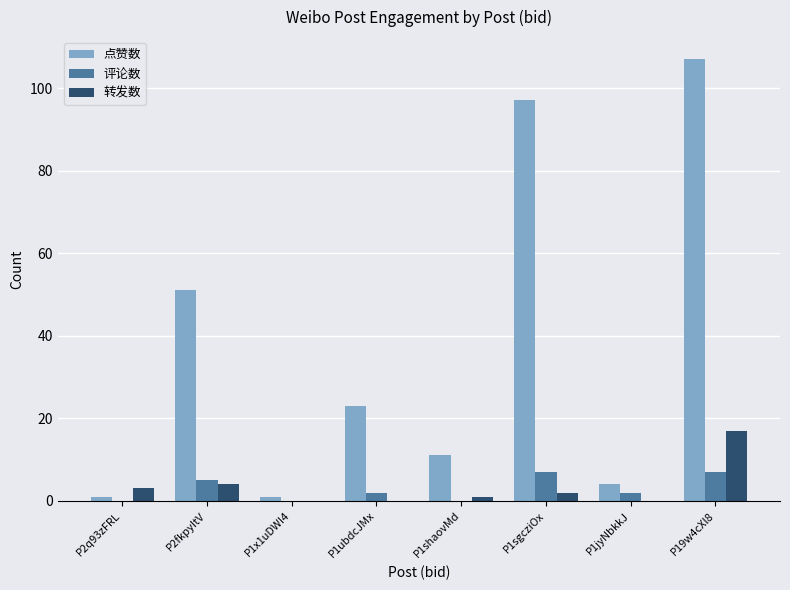

Reading left to right, extract all data points from this chart.

点赞数: 1	51	1	23	11	97	4	107
评论数: 0	5	0	2	0	7	2	7
转发数: 3	4	0	0	1	2	0	17